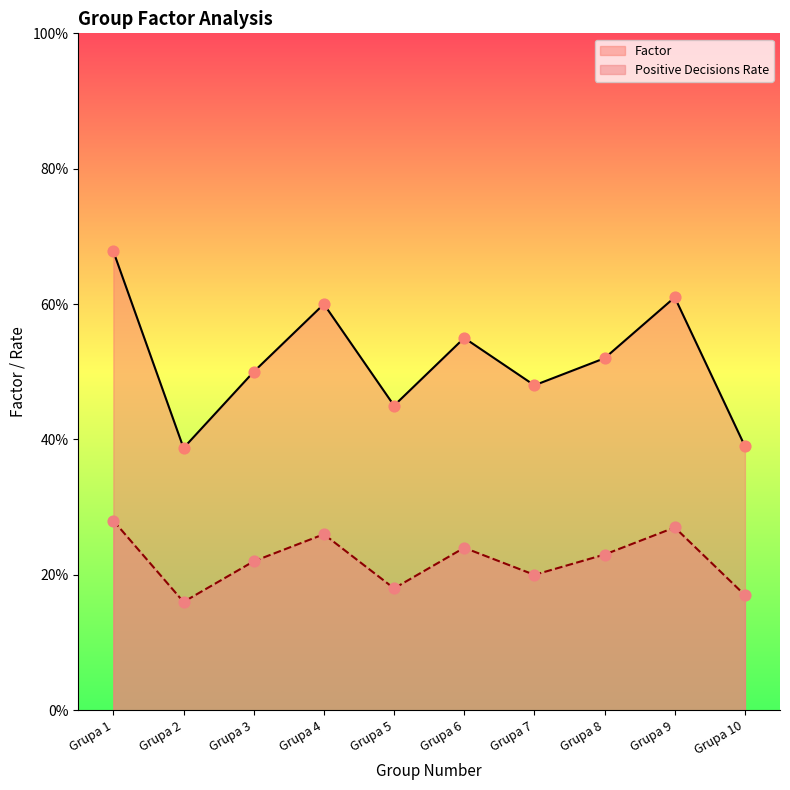

At which category is the sum across all series the highest?

Grupa 1